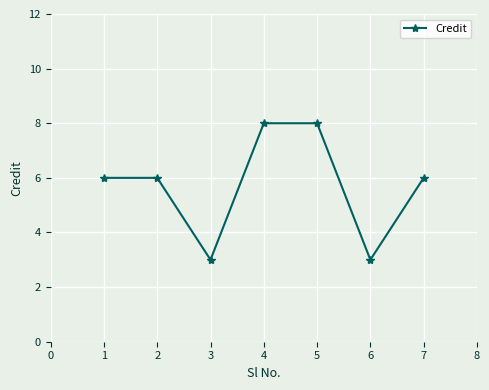

How many series are shown in this chart?

1